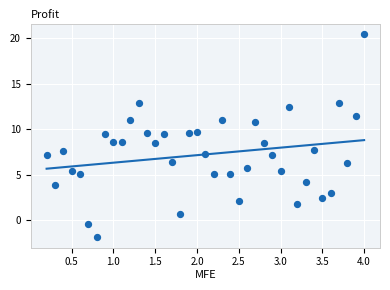

What is the range of Y values (max minus min)?

22.4